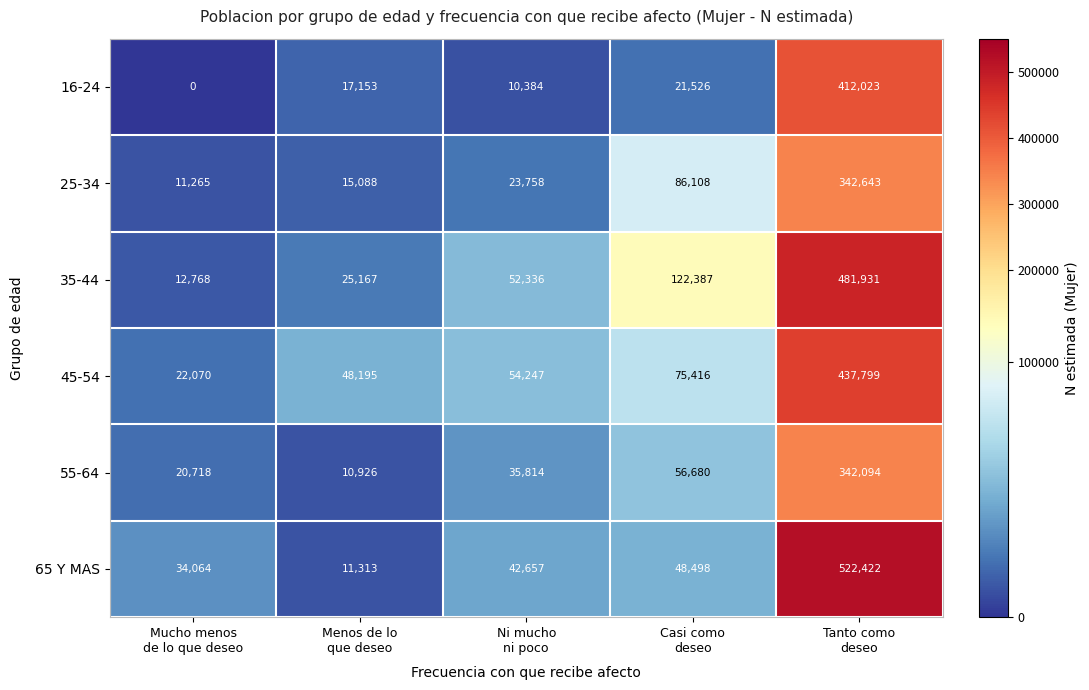

Which series has the largest total across all categories?

35-44